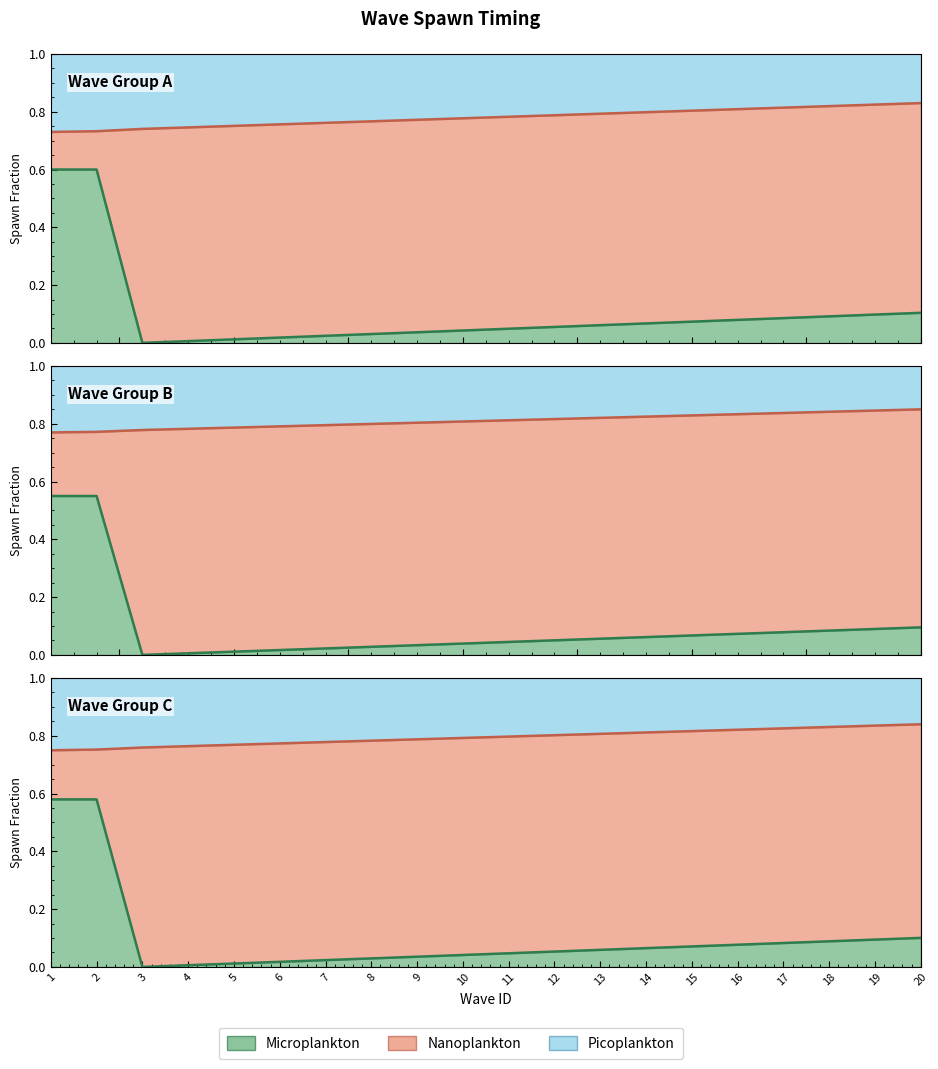

At how many categories does at least one series exceed 0?

20